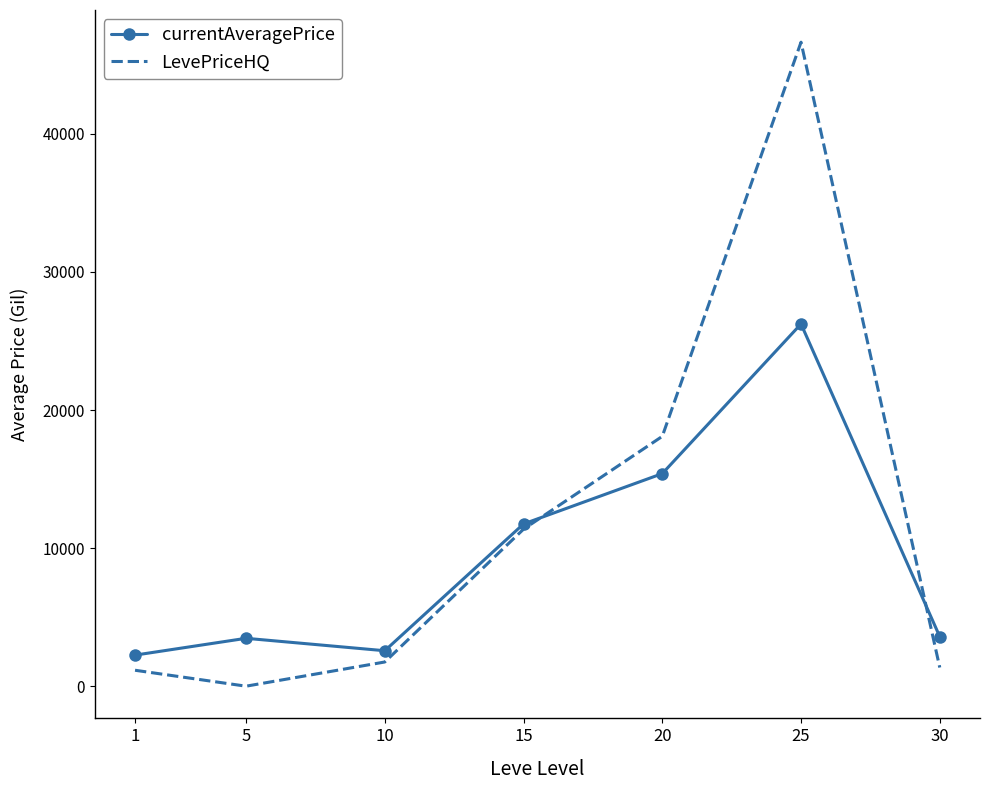

True or false: currentAveragePrice has more than 2 interior local peaks.

False